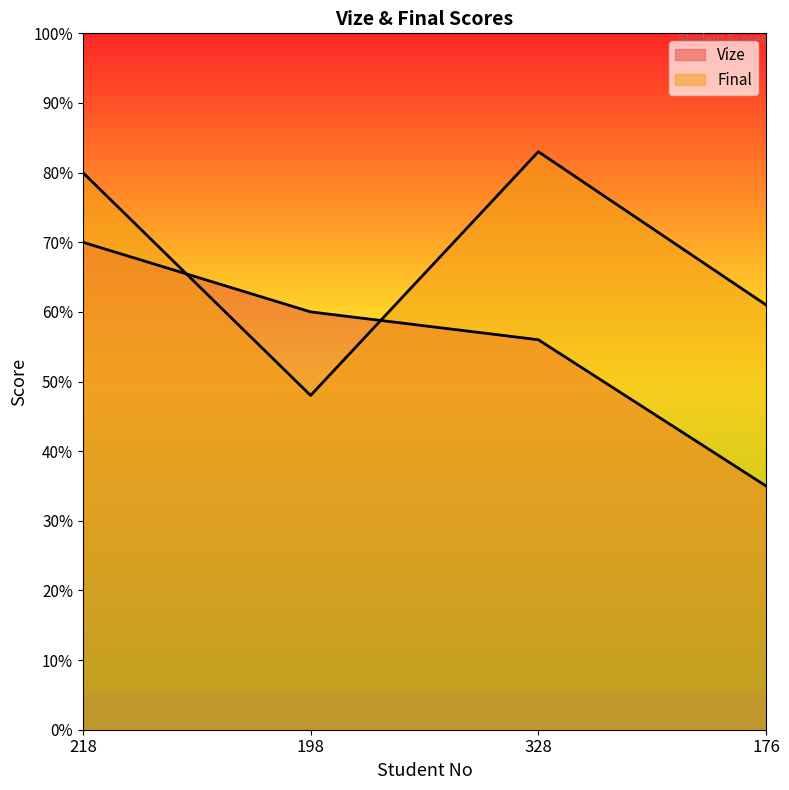

Count the number of categories in the chart.

4